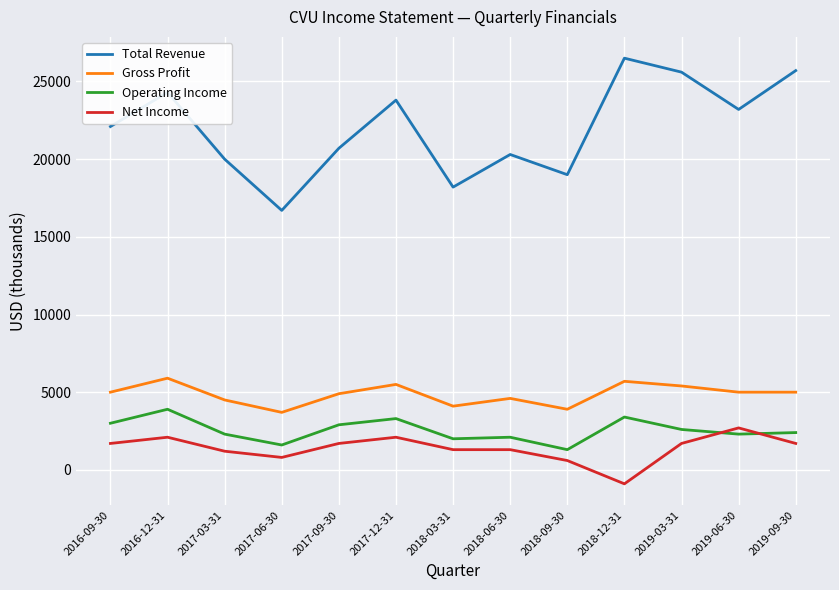

The value of Gross Profit at 2018-03-31 is 6092. True or false?

False